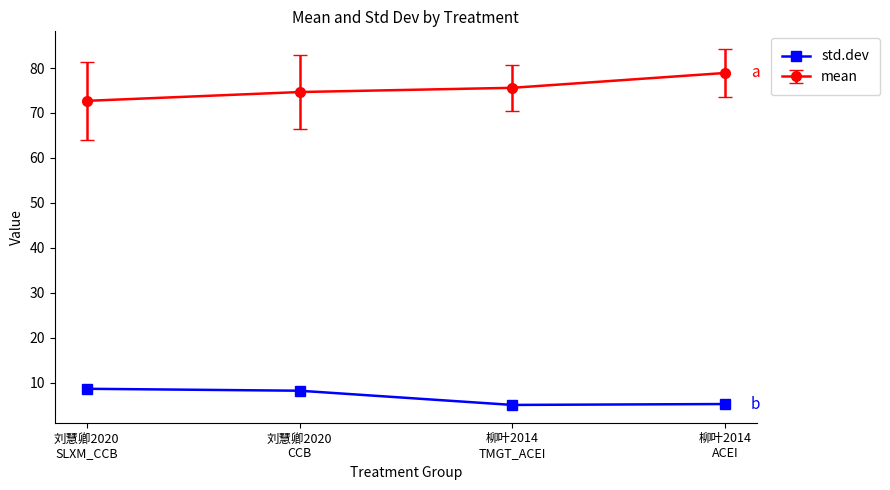

What is the greatest value displayed?

78.9